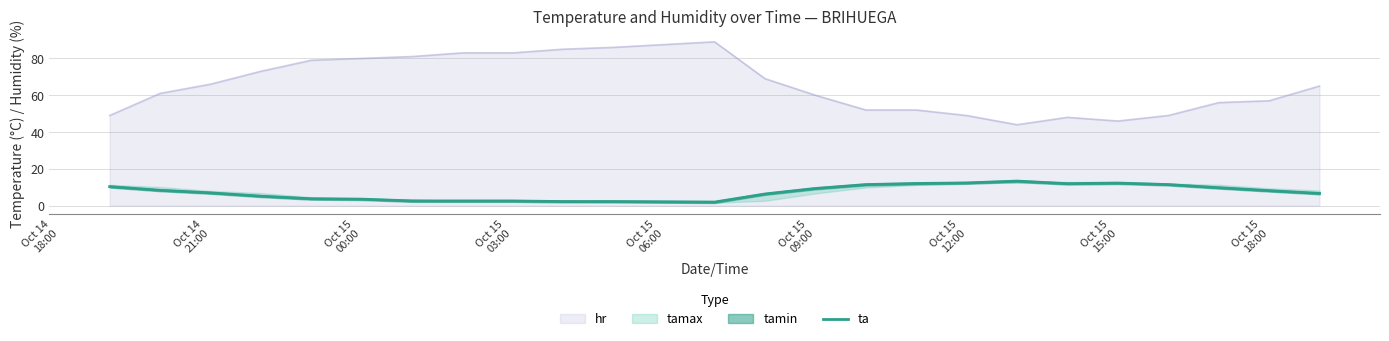

What is the minimum value for ta?

2.0